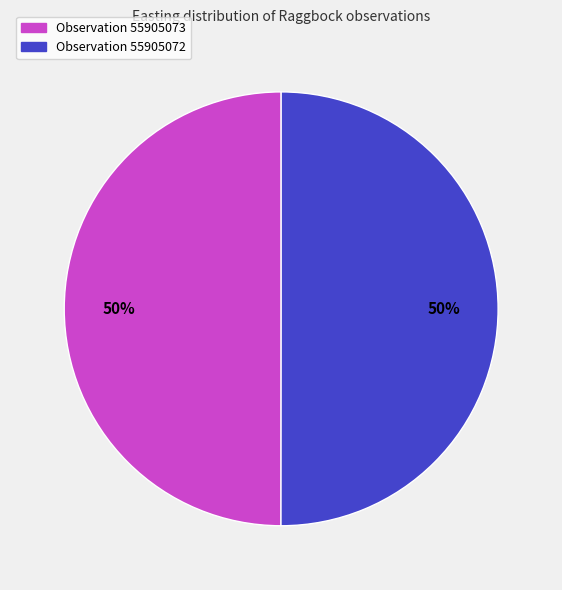

To the nearest percent, what is the average slice percentage?

50%